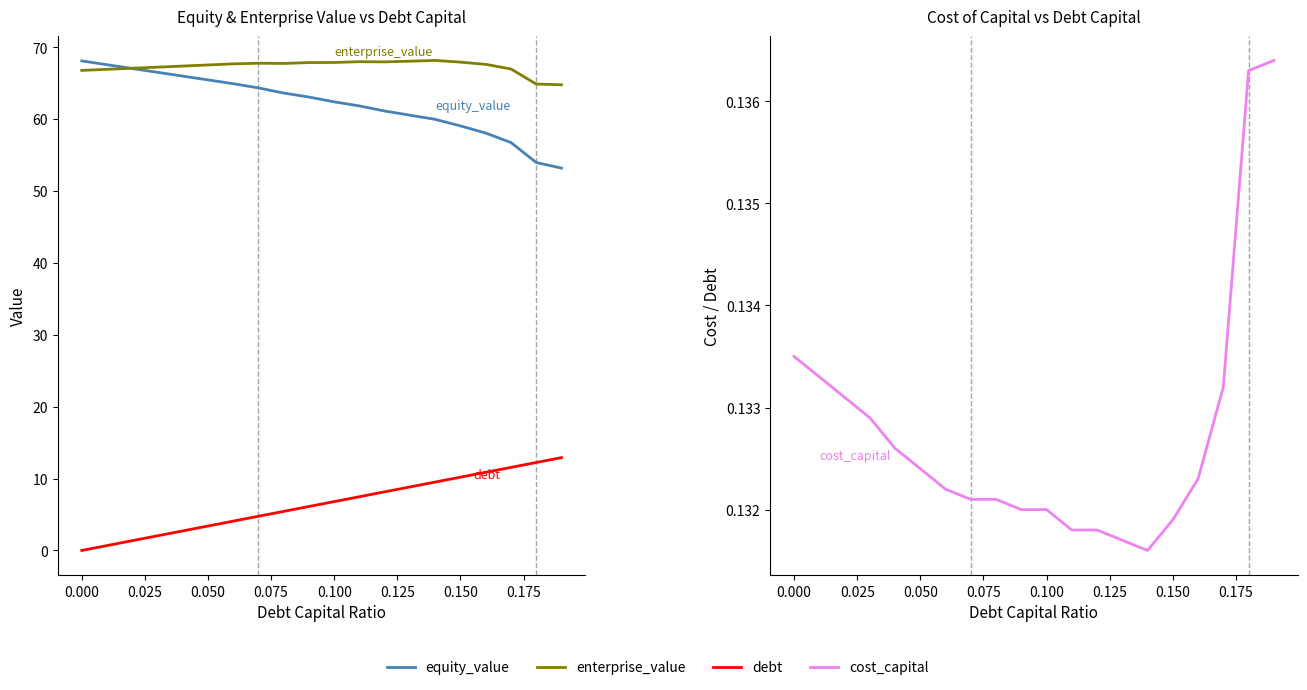

True or false: enterprise_value and cost_capital intersect in this chart.

False